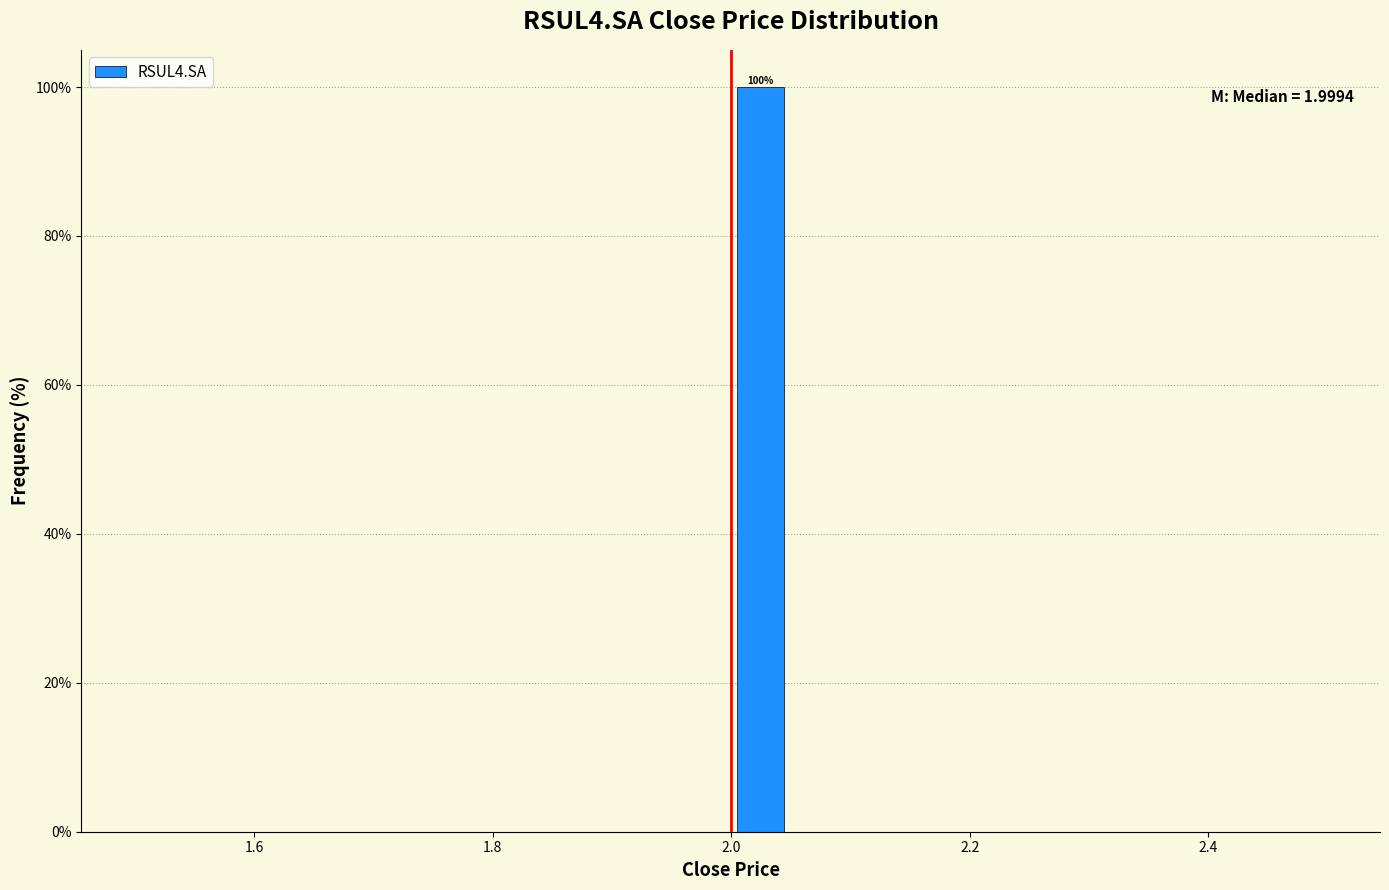

Read against the x-axis, roughly where is the centre of the tallest bar?

2.02